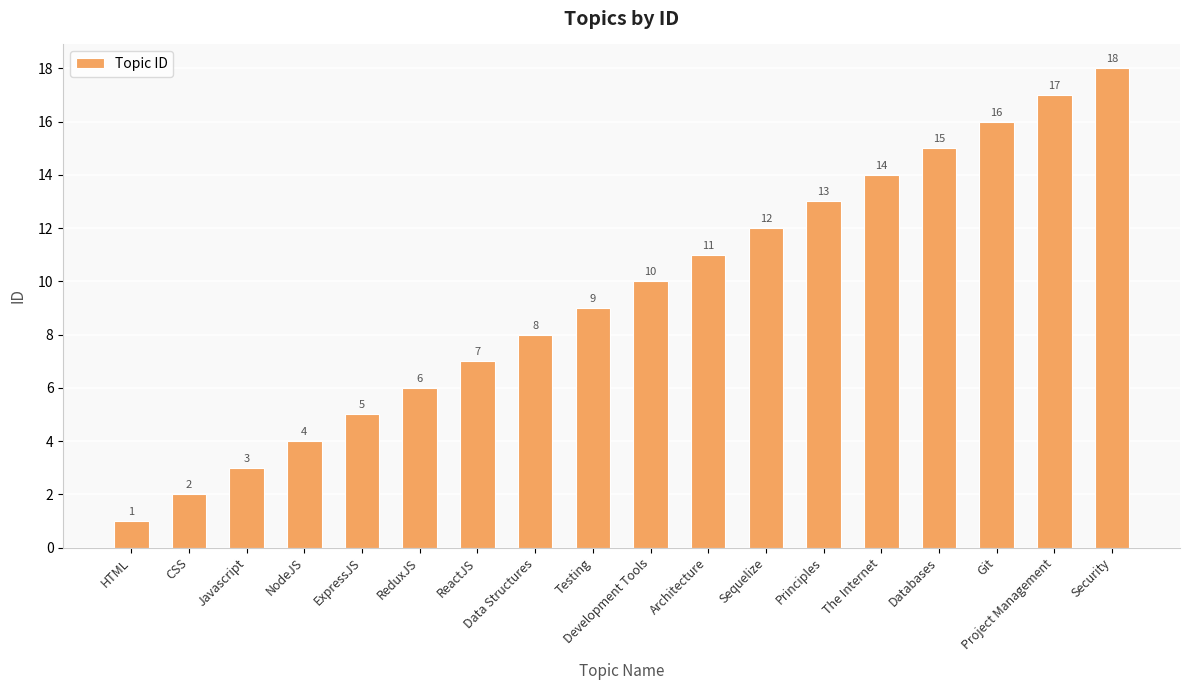

Reading left to right, list all the values displayed in this chart.

HTML=1	CSS=2	Javascript=3	NodeJS=4	ExpressJS=5	ReduxJS=6	ReactJS=7	Data Structures=8	Testing=9	Development Tools=10	Architecture=11	Sequelize=12	Principles=13	The Internet=14	Databases=15	Git=16	Project Management=17	Security=18